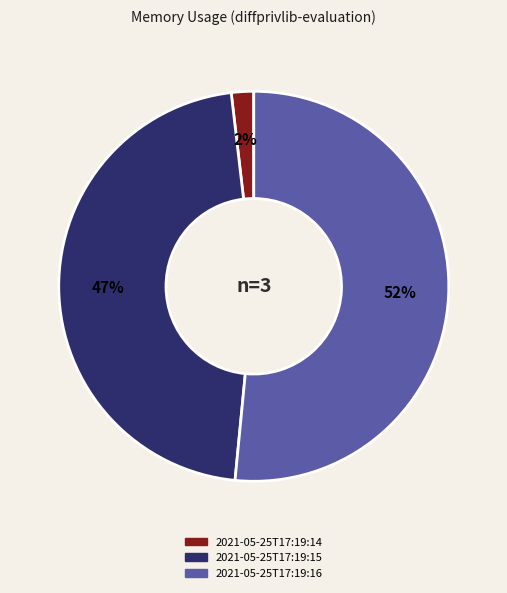

True or false: 2021-05-25T17:19:16 accounts for 52% of the total.

True